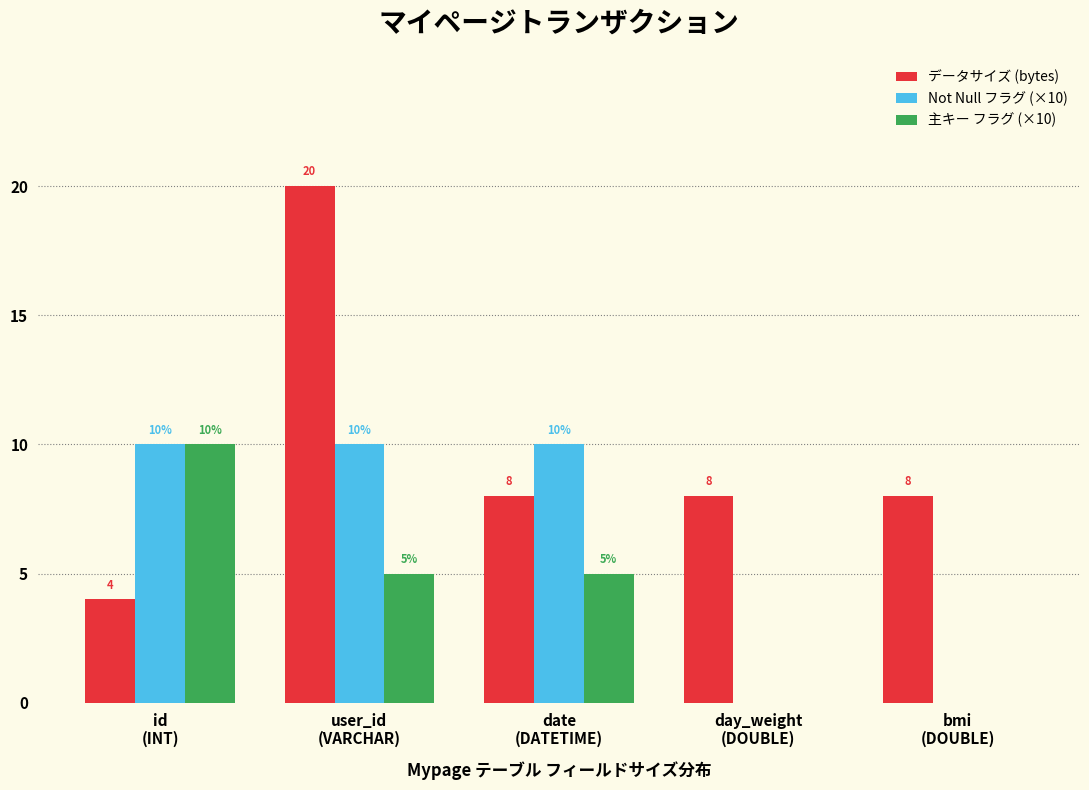

What is the sum of all データサイズ (bytes) values?

48